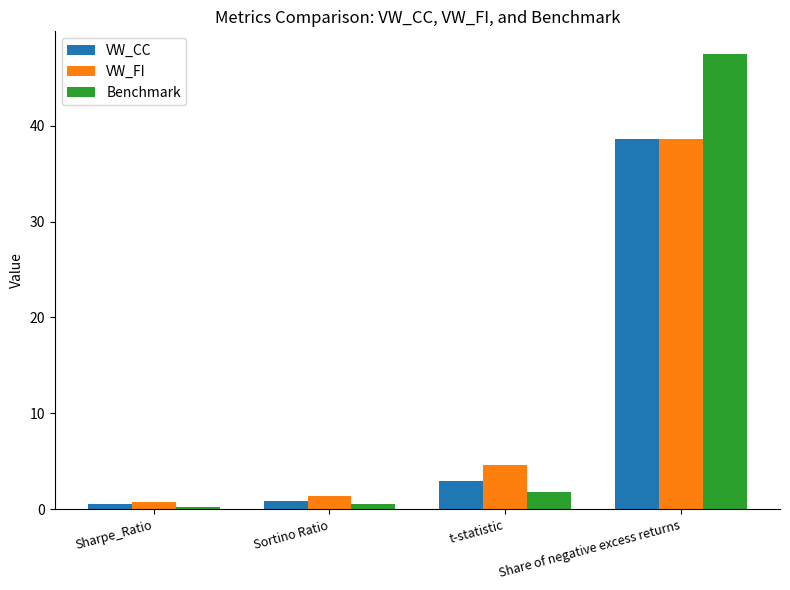

What is the difference between the VW_FI values at Share of negative excess returns and t-statistic?

34.0